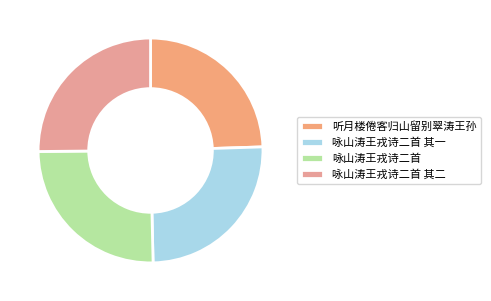

What percentage is the 咏山涛王戎诗二首 slice, to the nearest percent?

25%